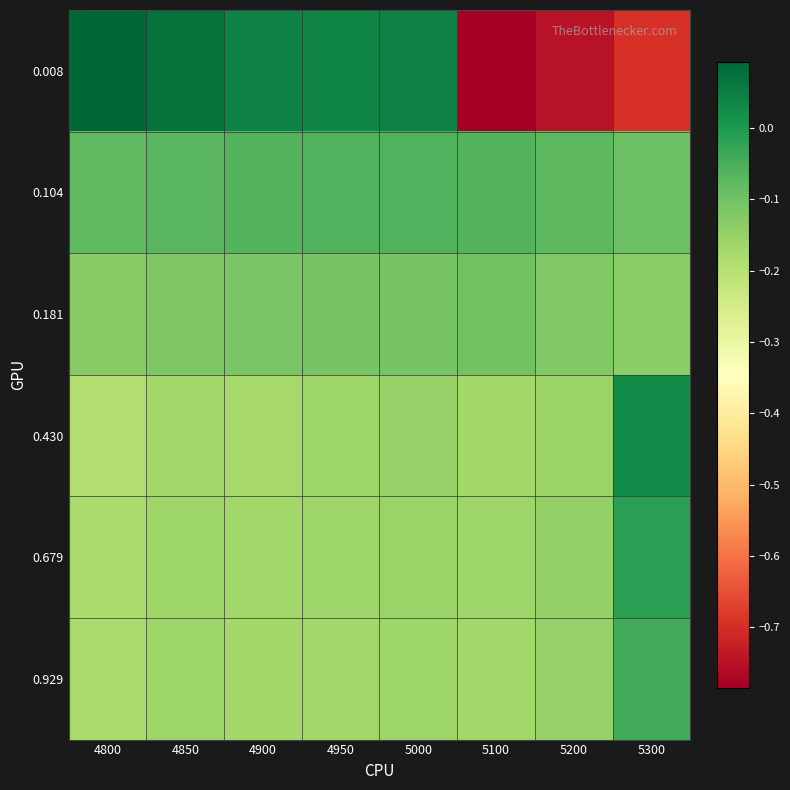

What is the spread (max minus min) of values at 5100?

0.7